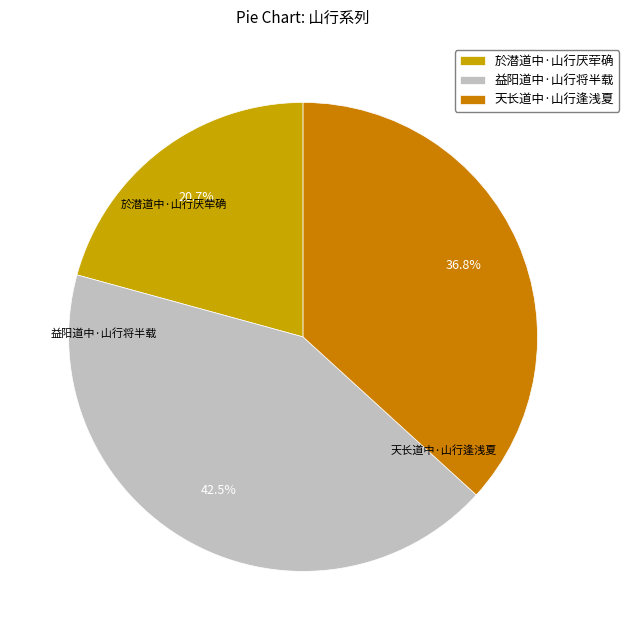

To the nearest percent, what is the combined percentage of 於潜道中·山行厌荦确 and 益阳道中·山行将半载?

63%